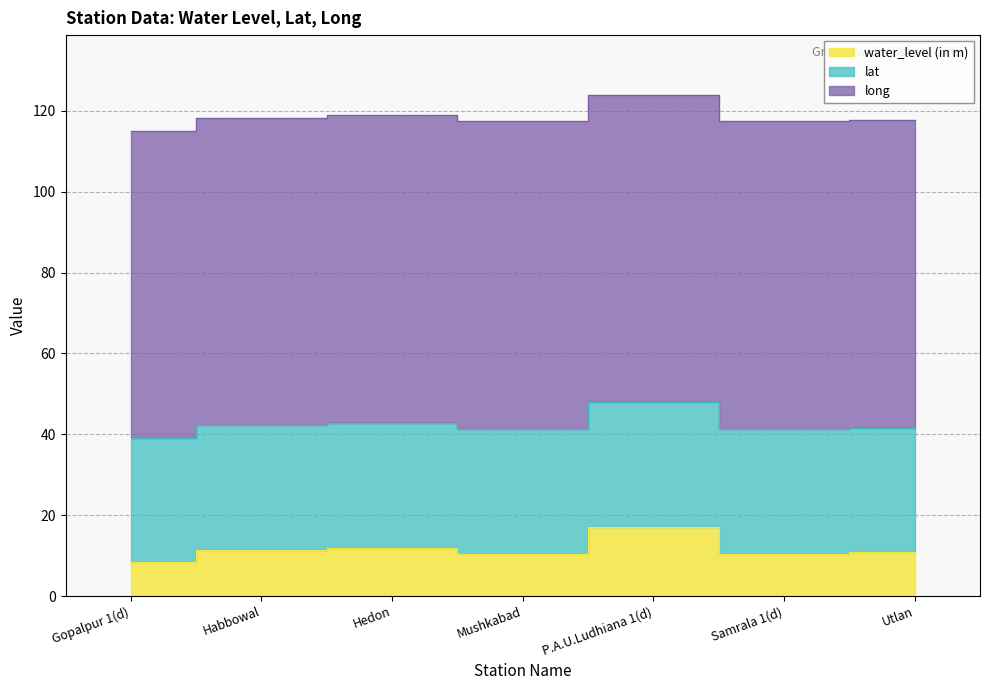

What is the lowest value of the long series?

75.8